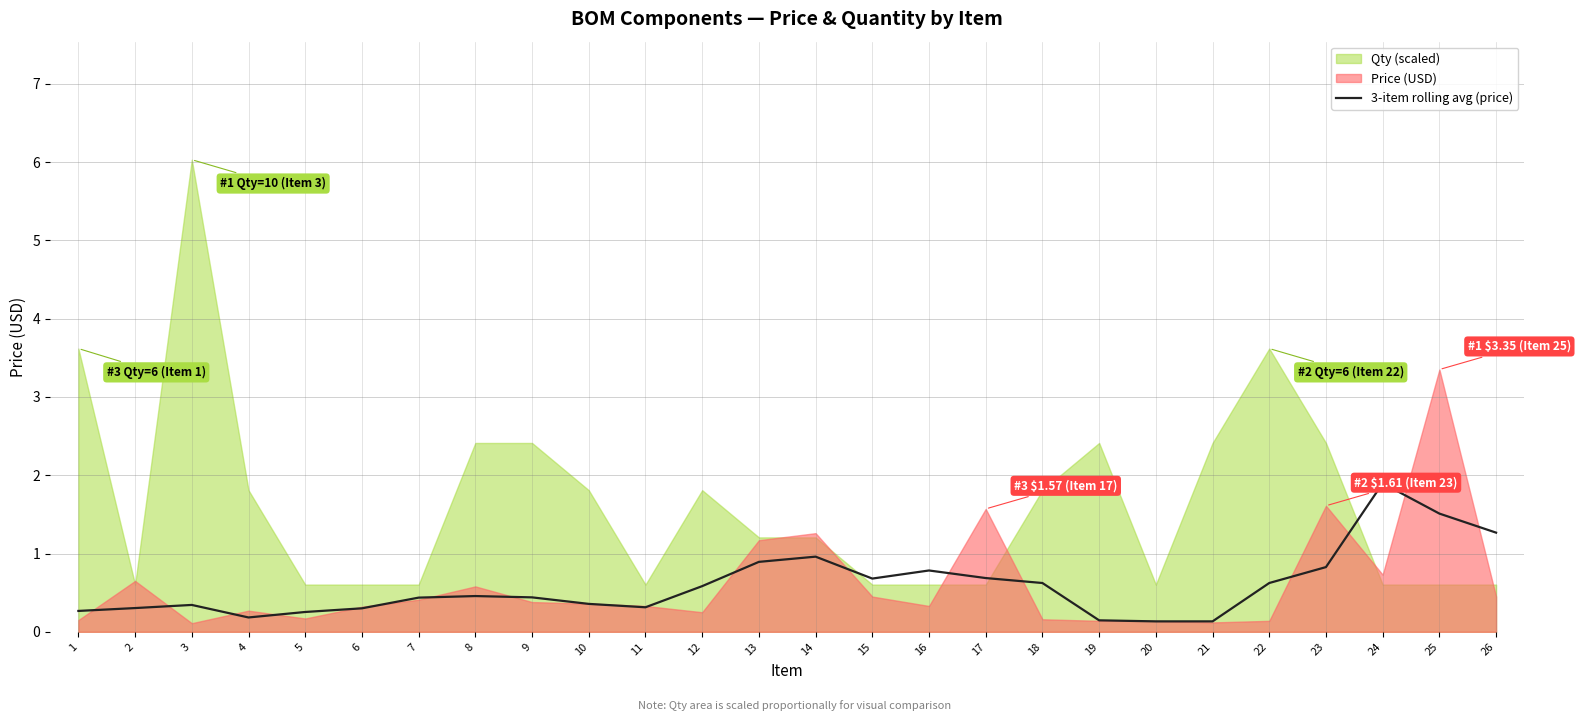

Reading right to left, list all the values displayed in this chart.

26=1.3	25=1.5	24=1.9	23=0.8	22=0.6	21=0.1	20=0.1	19=0.1	18=0.6	17=0.7	16=0.8	15=0.7	14=1.0	13=0.9	12=0.6	11=0.3	10=0.4	9=0.4	8=0.5	7=0.4	6=0.3	5=0.3	4=0.2	3=0.3	2=0.3	1=0.3